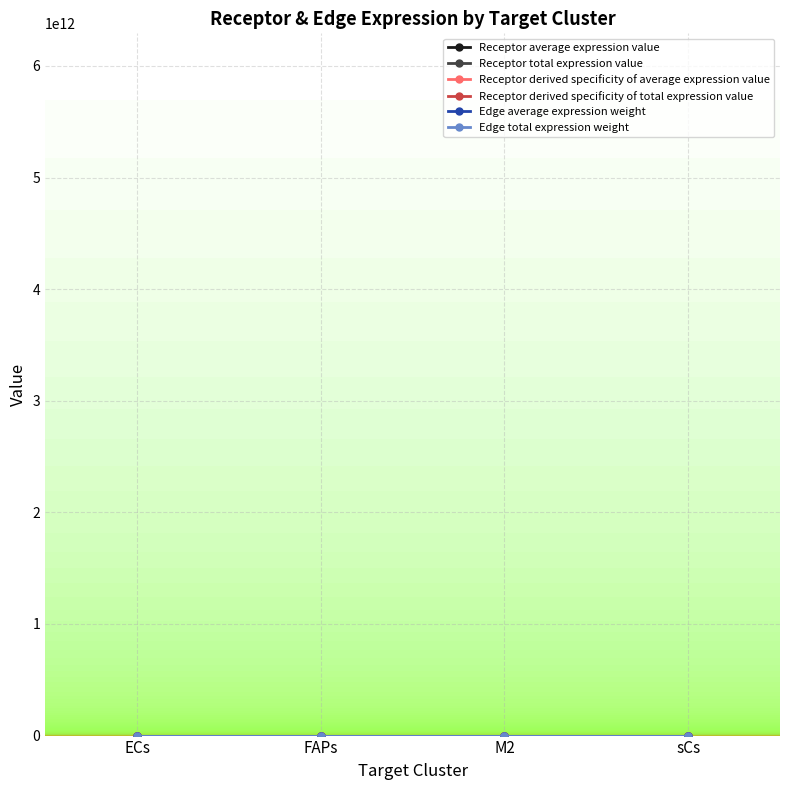

The Edge average expression weight series shows 7.7 at ECs. True or false?

True